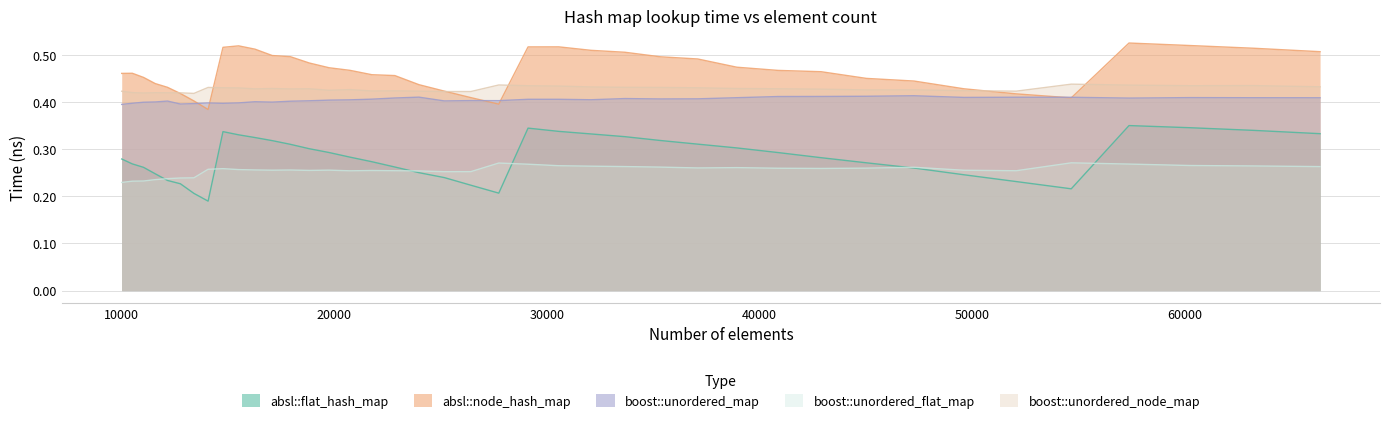

Between 13396 and 45022, which series saw the biggest shift?

absl::flat_hash_map